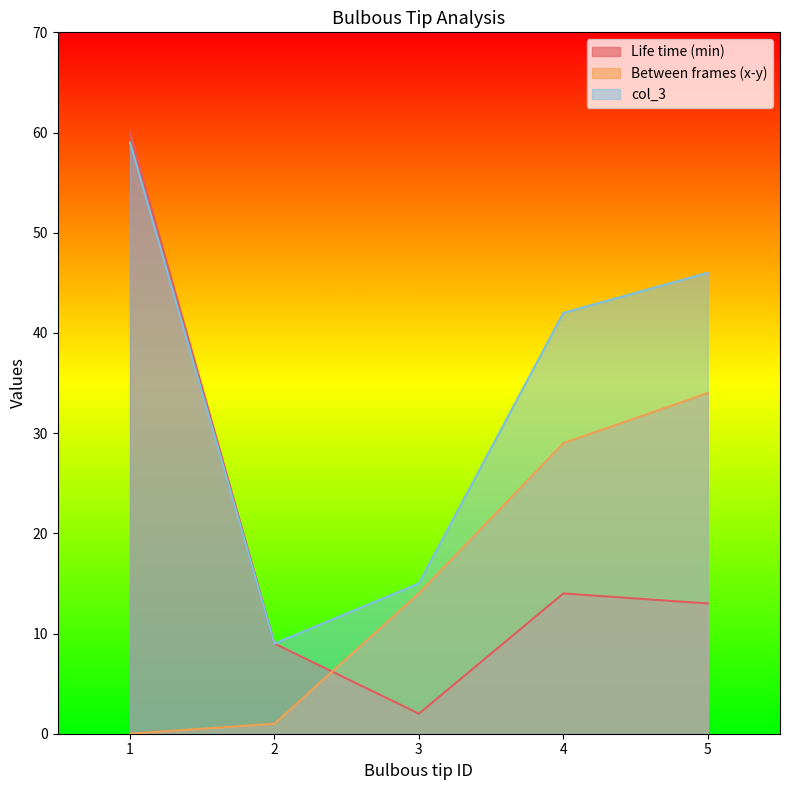

What is the average value of the Between frames (x-y) series?

16